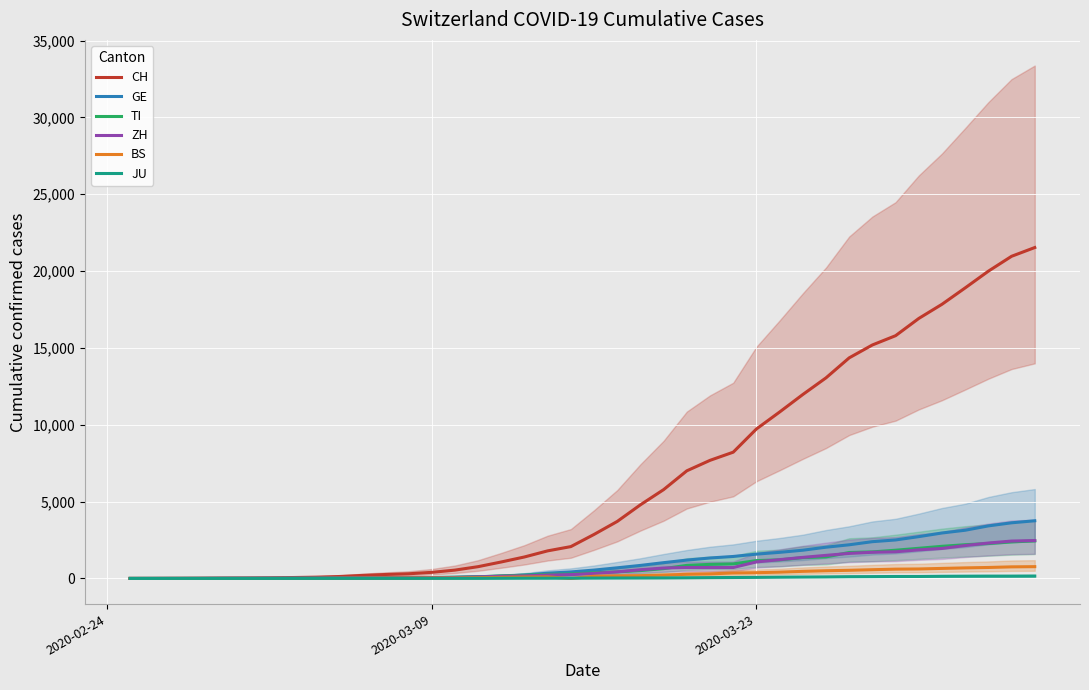

True or false: GE and JU intersect in this chart.

False